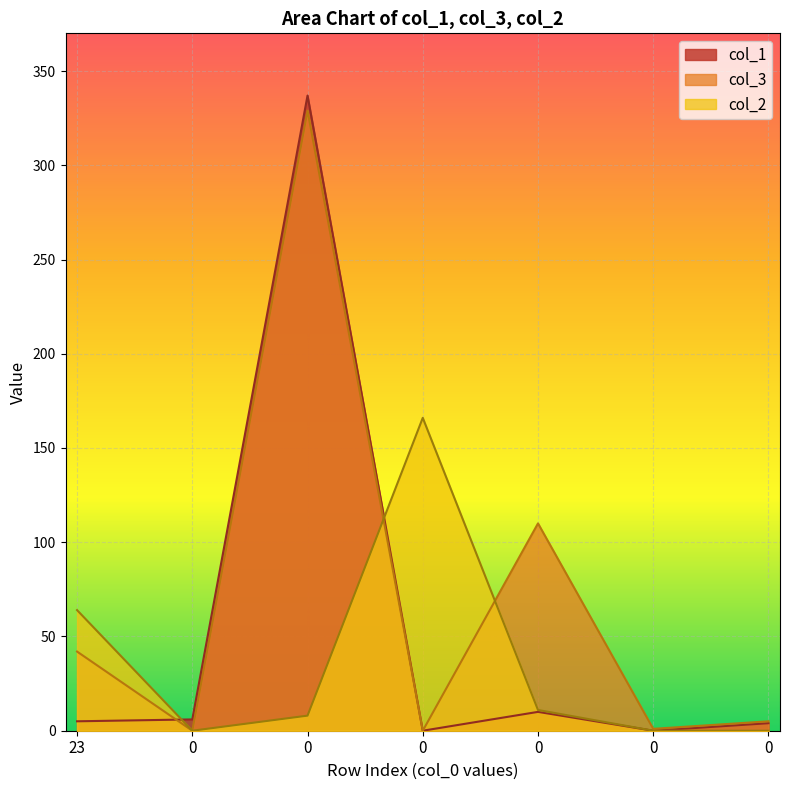

True or false: col_2 has more than 2 interior local peaks.

False